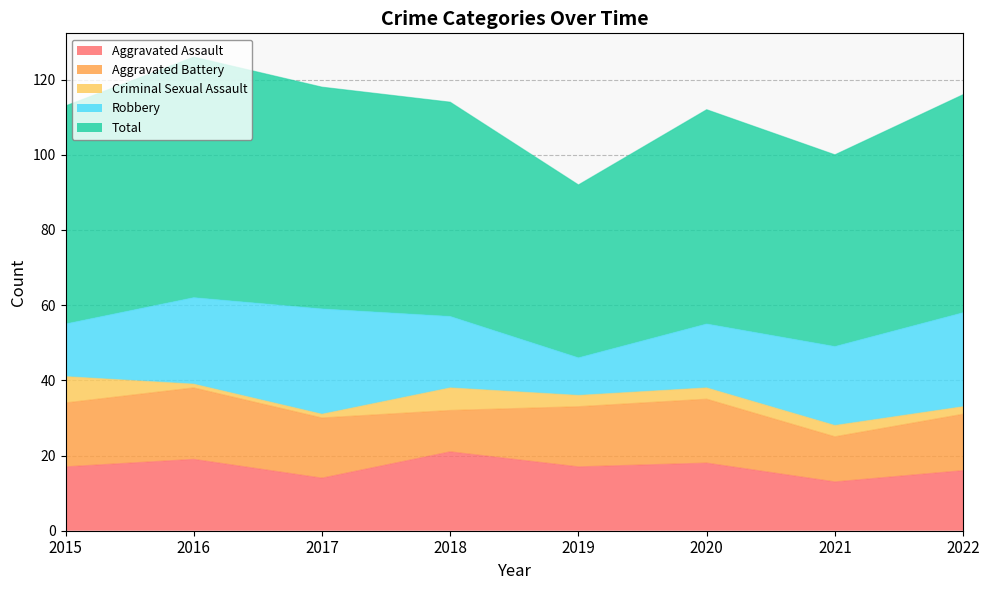

Where do Robbery and Aggravated Battery first cross each other?

2015 and 2016